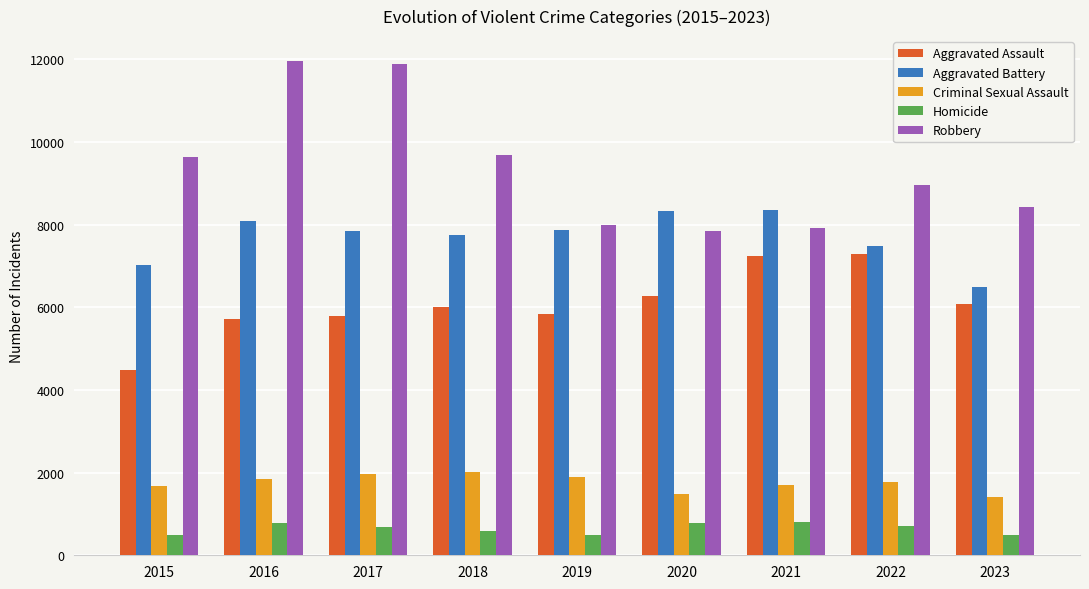

True or false: Criminal Sexual Assault has a value of 1475 at 2020.

True